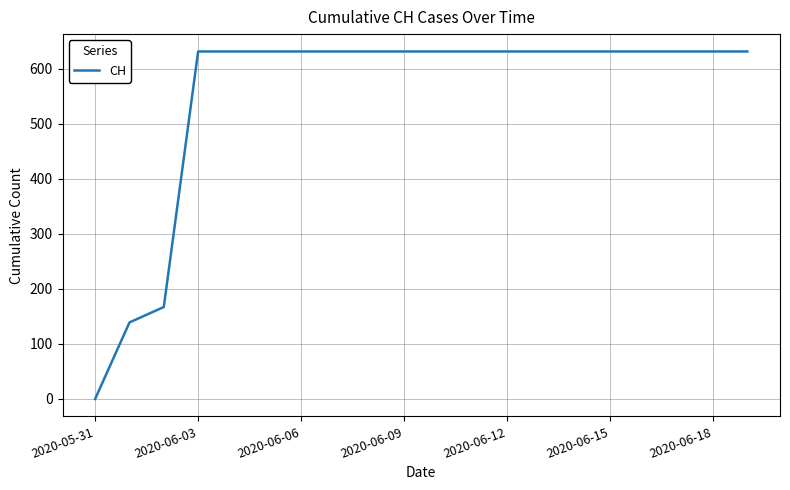

What is the average value?

552